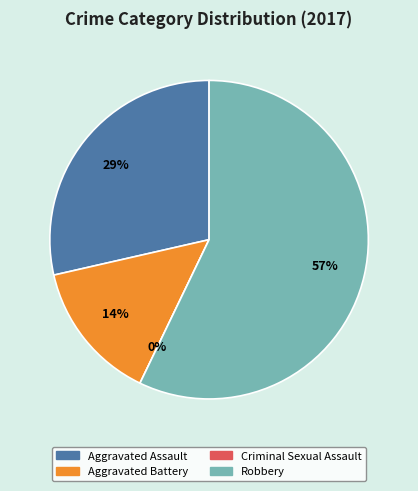

Which slice is the largest?

Robbery